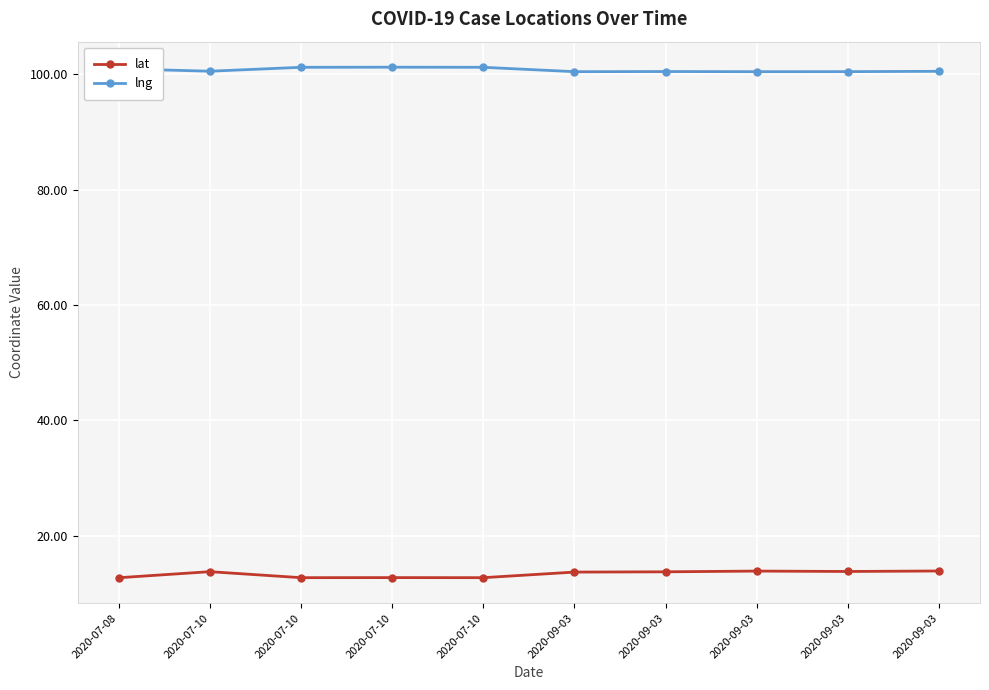

What is the difference between the highest and lowest values at 2020-09-03?

86.8